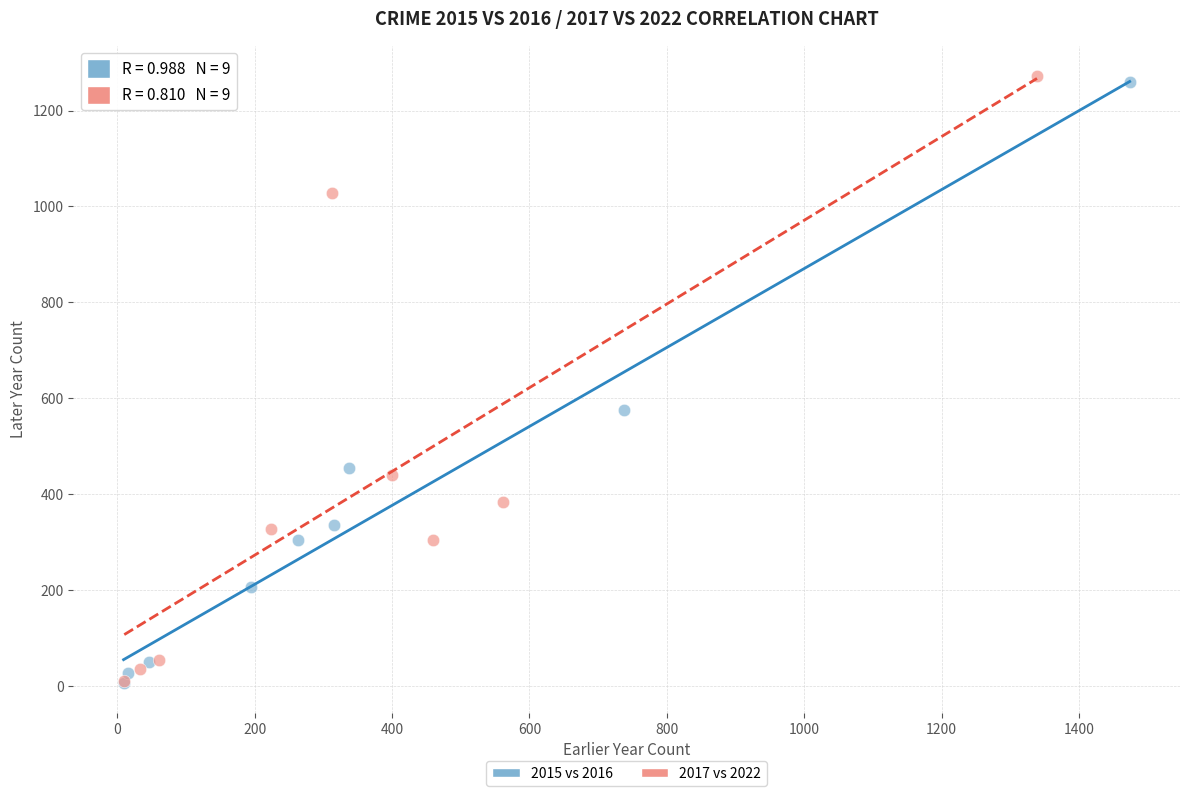

Which series reaches the maximum Y coordinate?

2017 vs 2022